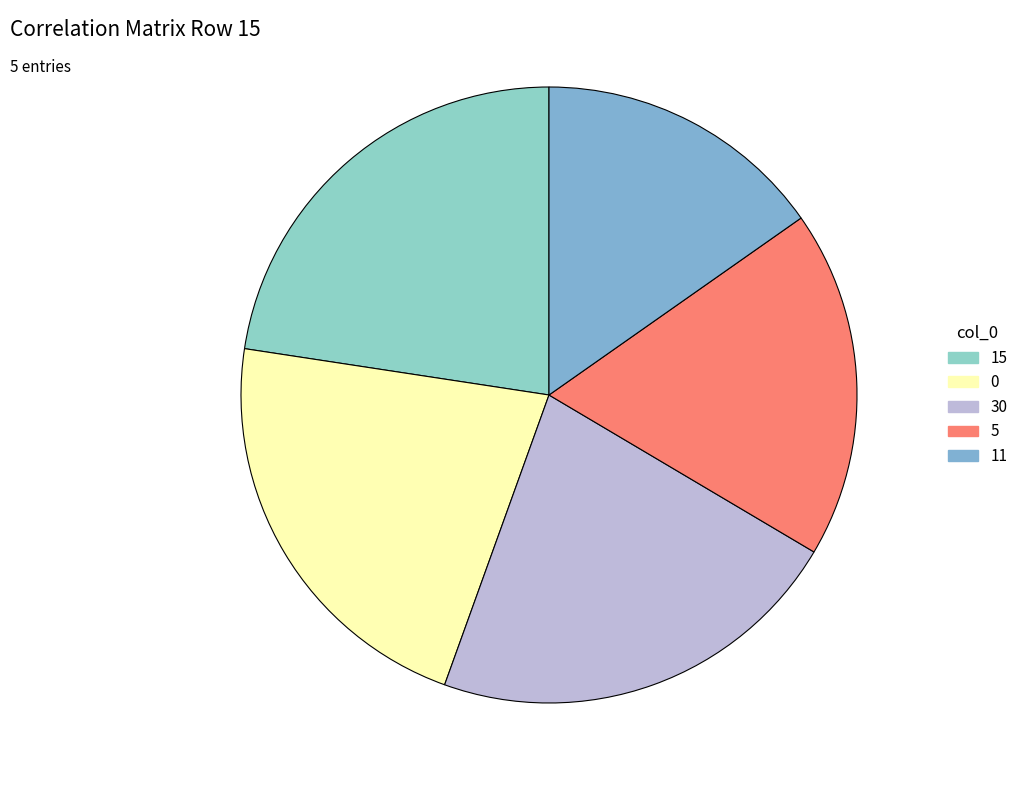

Count the number of slices in the pie.

5